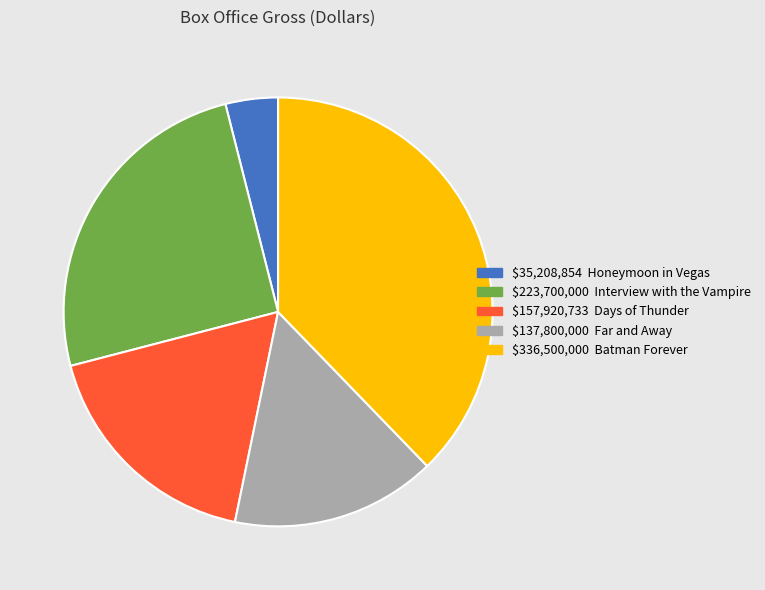

Does any single category account for the majority?

No